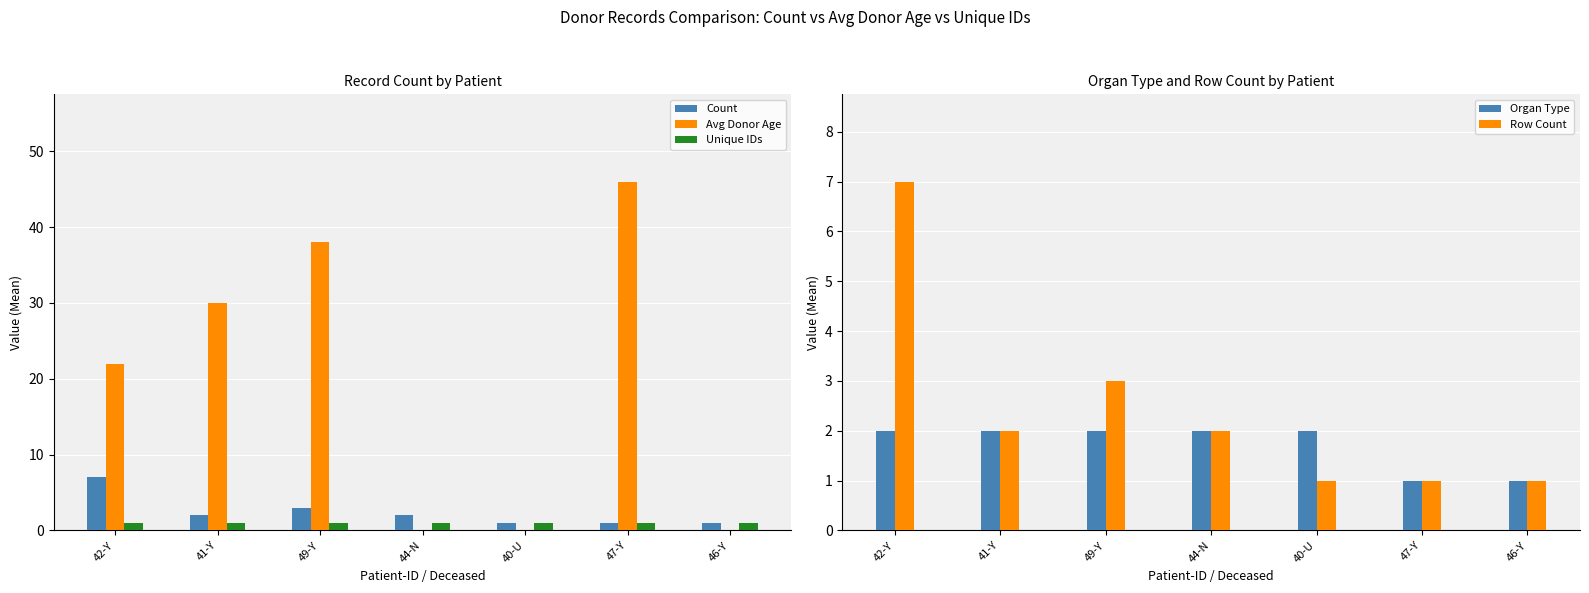

What is the label of the 5th bar from the left?

40-U